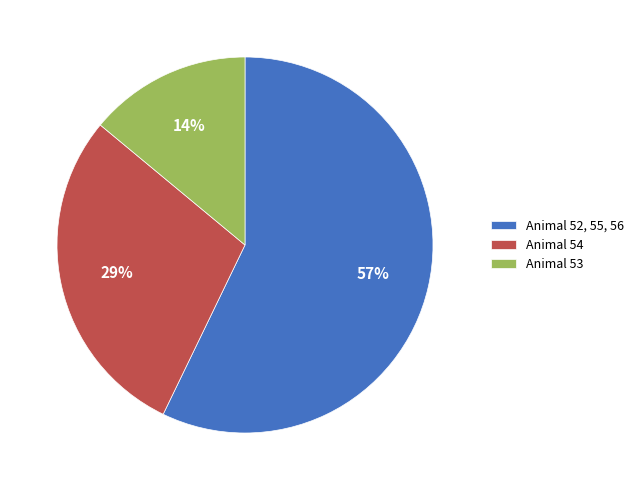

Combined, do Animal 52, 55, 56 and Animal 53 account for over 50%?

Yes